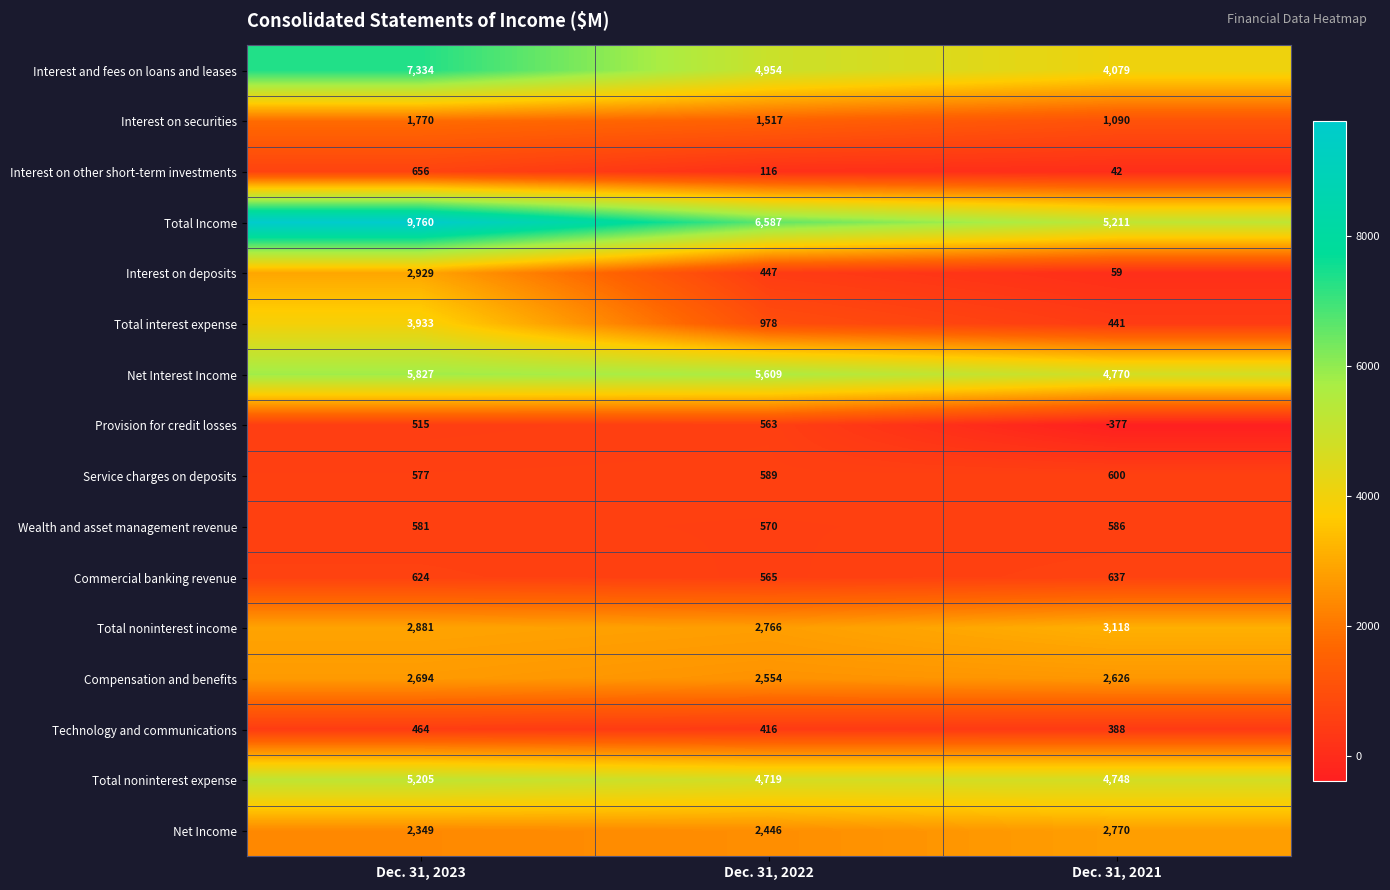

How many categories are shown in the chart?

3